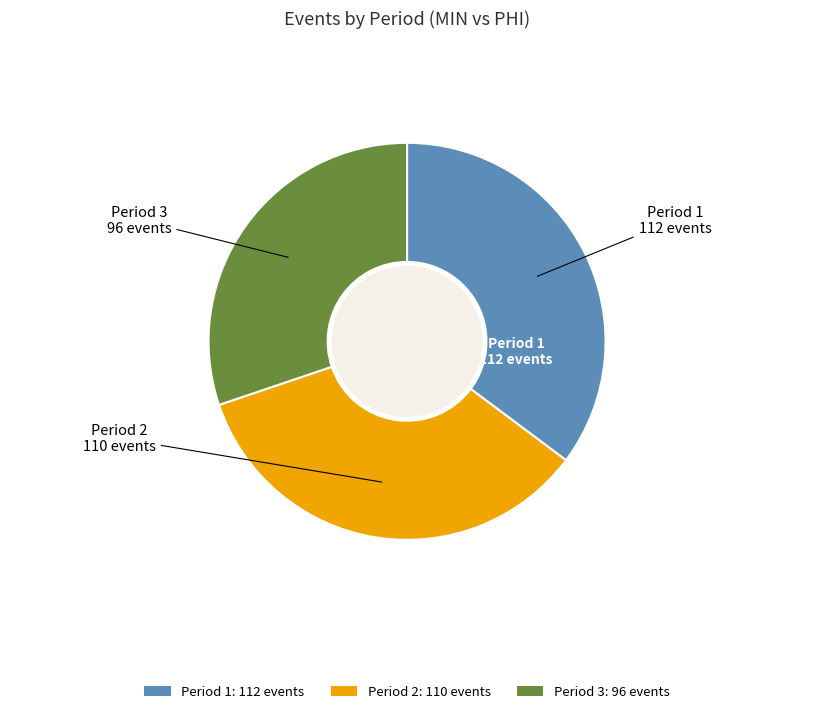

What is the largest slice in the pie chart?

Period 1